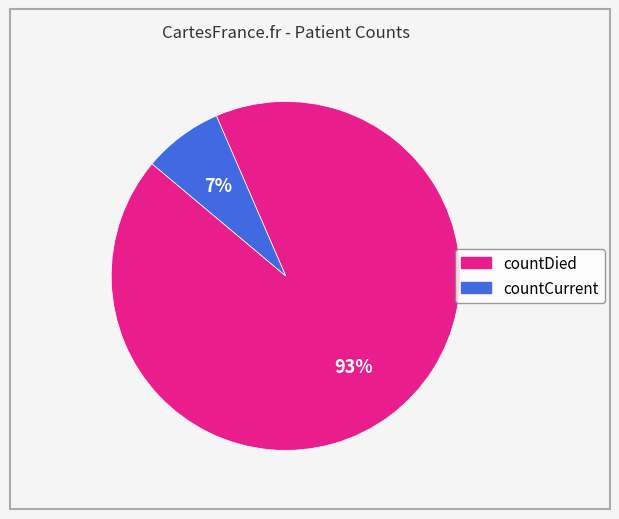

The countCurrent slice represents 7% of the pie. True or false?

True